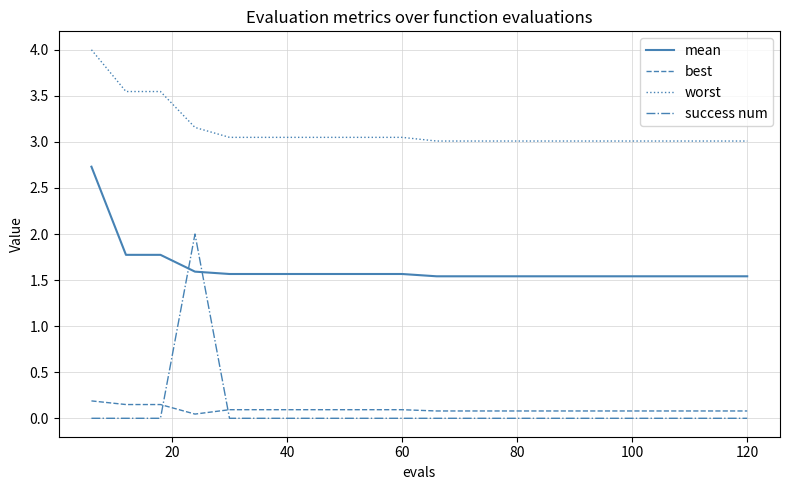

What is the highest value of the worst series?

4.0